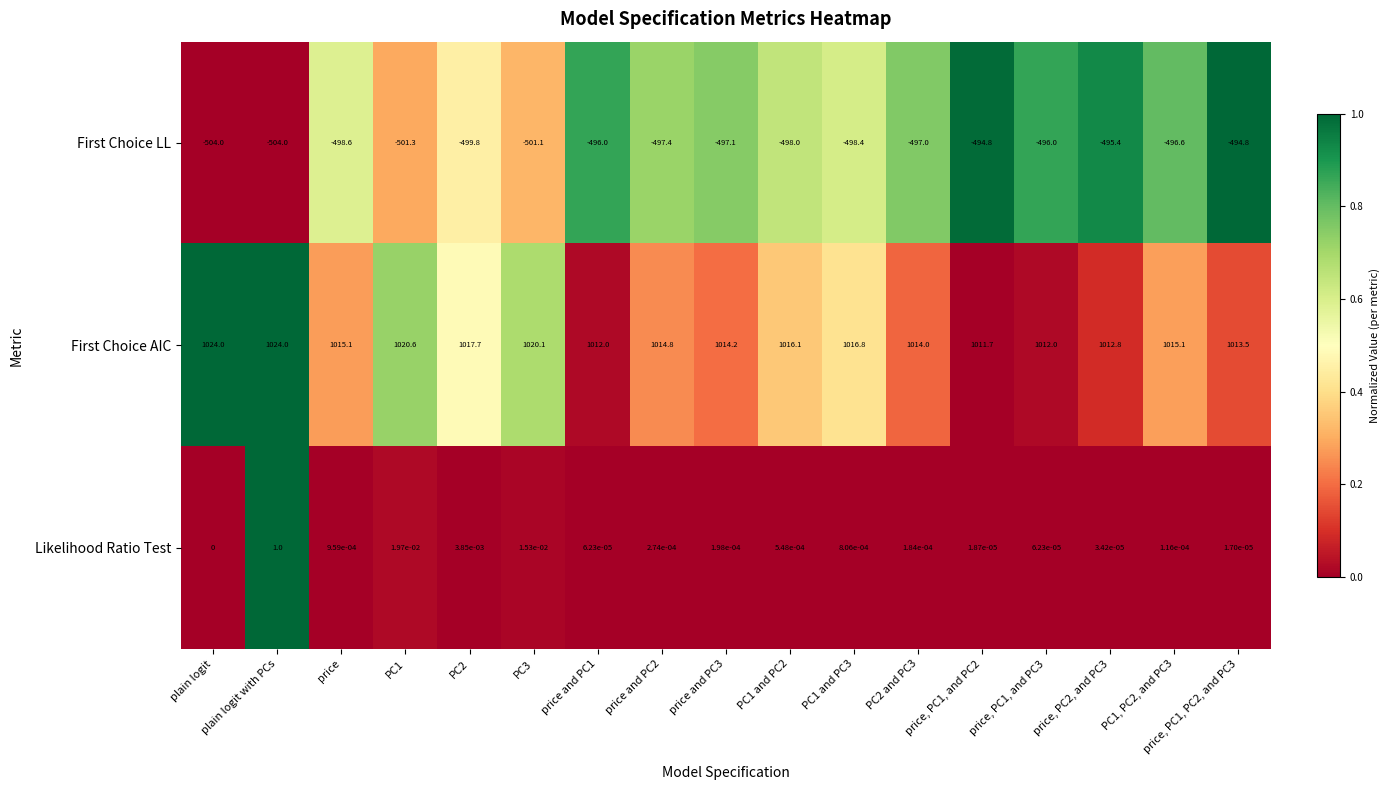

List the series in order of their peak value, lowest first.

First Choice LL, Likelihood Ratio Test, First Choice AIC